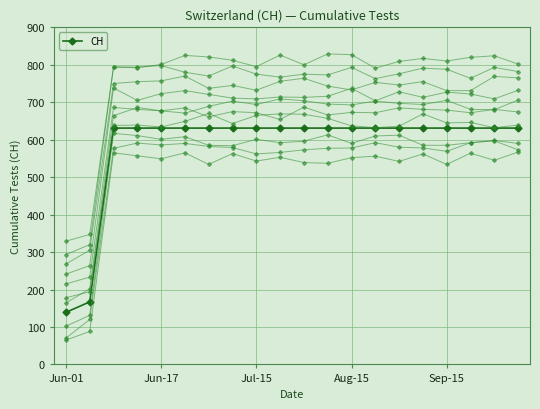

What is the greatest value displayed?

631